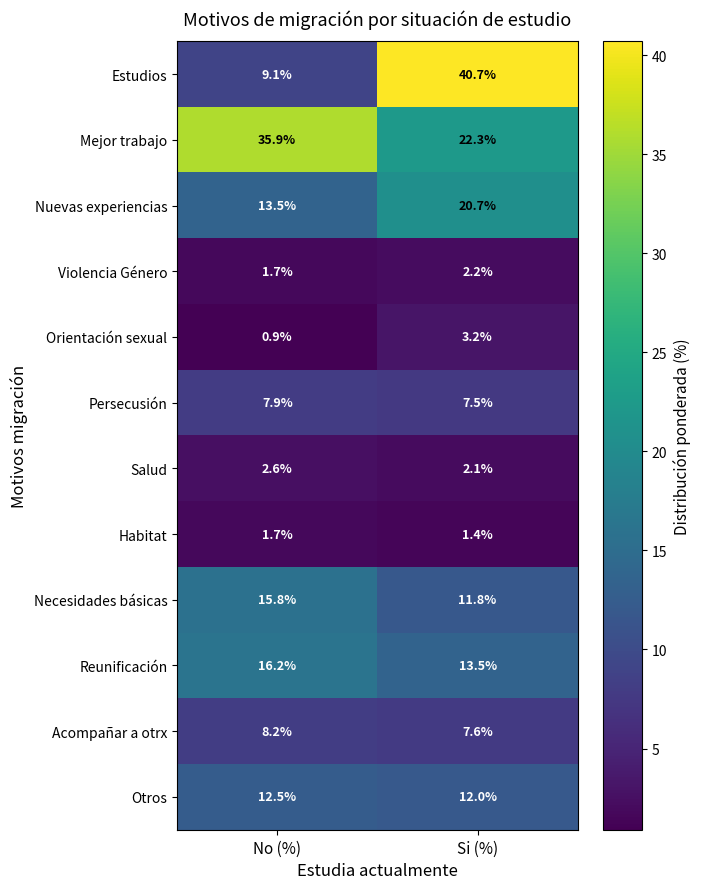

Reading left to right, transcribe all the data shown in this chart.

Estudios: 9.1	40.7
Mejor trabajo: 35.9	22.3
Nuevas experiencias: 13.5	20.7
Violencia Género: 1.7	2.2
Orientación sexual: 0.9	3.2
Persecusión: 7.9	7.5
Salud: 2.6	2.1
Habitat: 1.7	1.4
Necesidades básicas: 15.8	11.8
Reunificación: 16.2	13.5
Acompañar a otrx: 8.2	7.6
Otros: 12.5	12.0